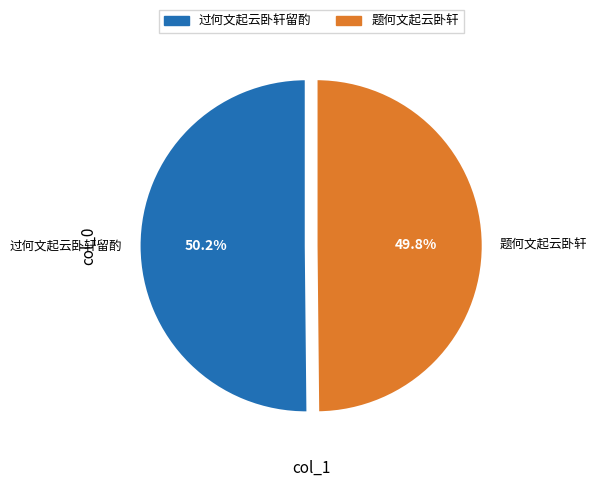

What percentage is NOT represented by 题何文起云卧轩?

50.2%